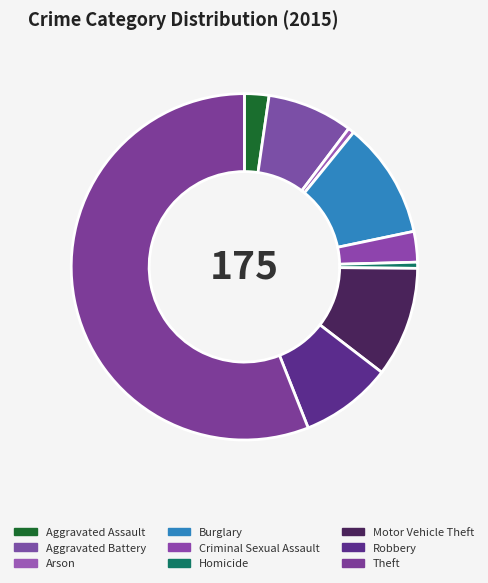

To the nearest percent, what is the average slice percentage?

11%